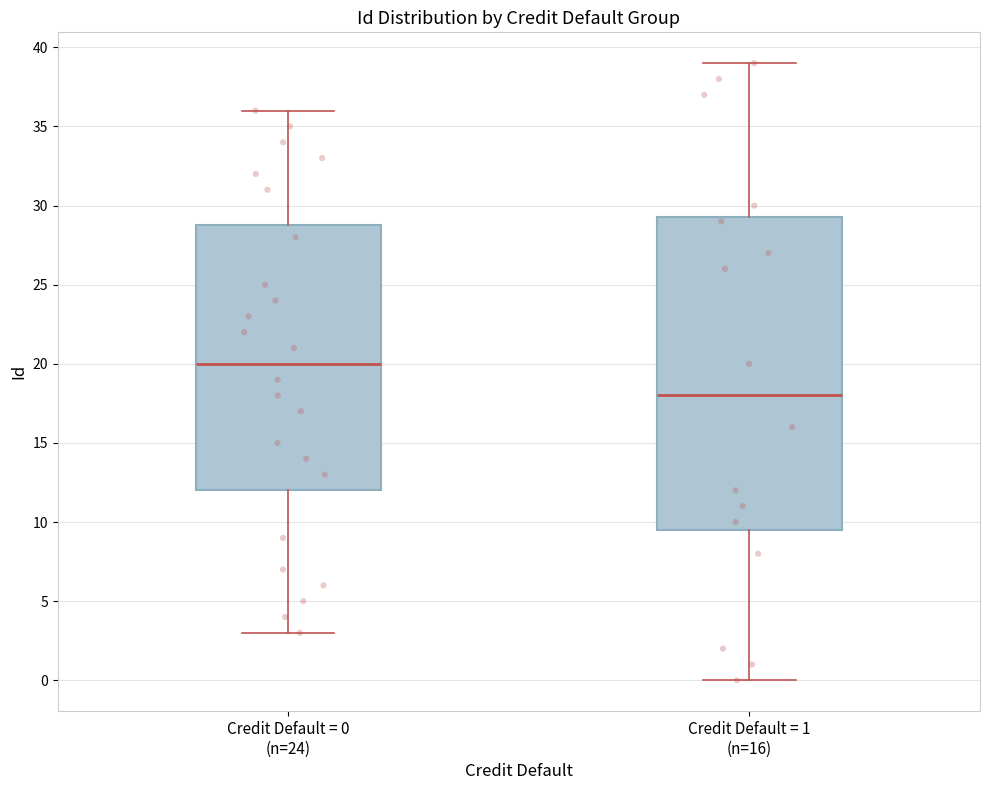

Reading left to right, read every box against the y-axis: the position of its median line, the range the box covers, and the ends of its whiskers. The values are not printed on the chart, so give them approximately, as read against the axis.

Credit Default = 0 (n=24): median 20.0, box 12.0 to 29.0, whiskers 3.0 to 36.0
Credit Default = 1 (n=16): median 18.0, box 9.5 to 29.5, whiskers 0.0 to 39.0